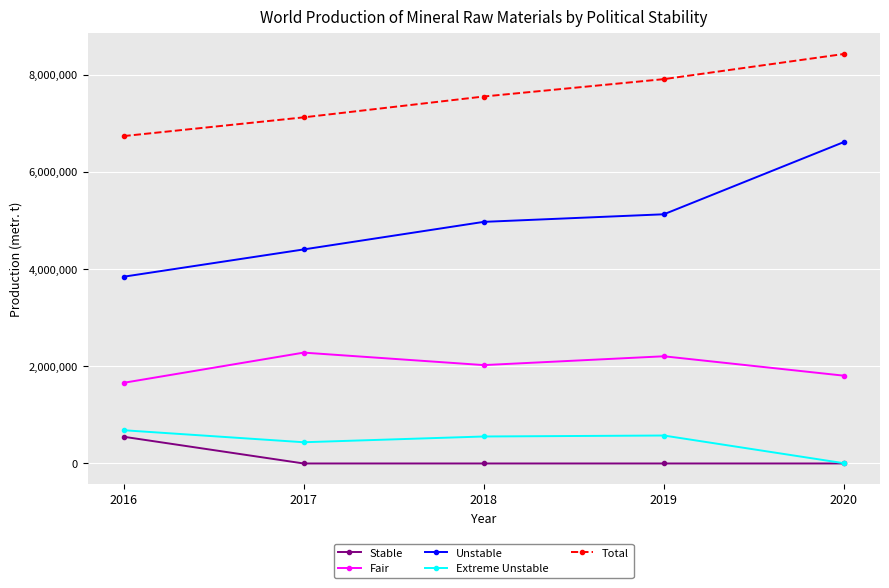

Between 2019 and 2020, which series saw the biggest shift?

Unstable